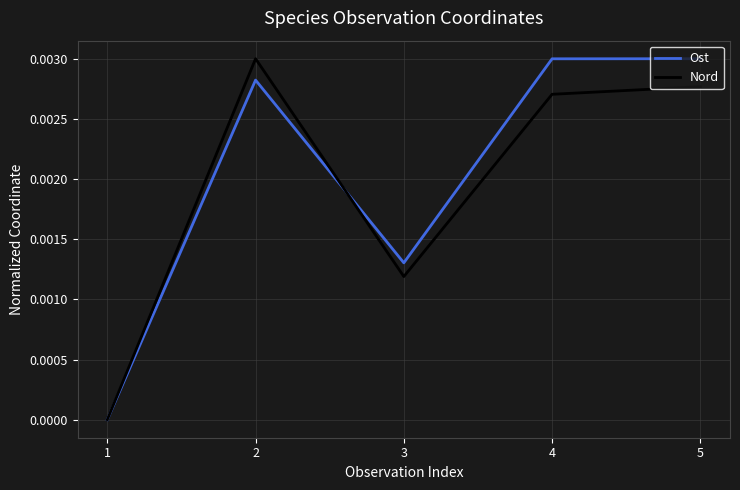

Is the value of Ost at 2 greater than the value of Nord at 1?

Yes